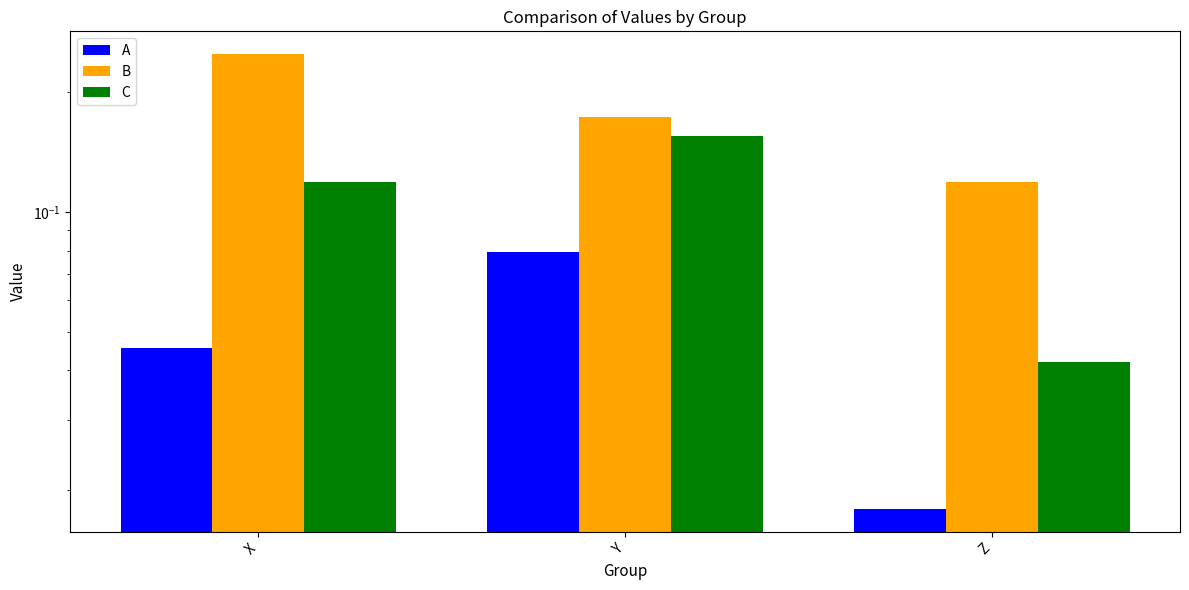

Where is A nearest to the value 0?

Z